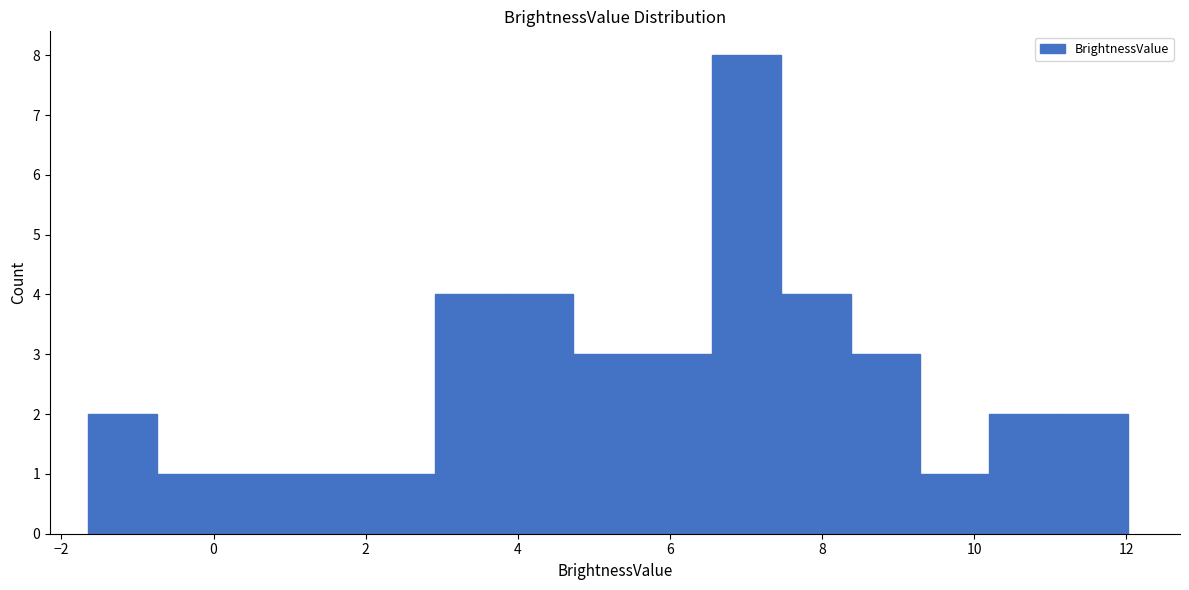

Over which range of the x-axis is the bar tallest?

6.6 to 7.4